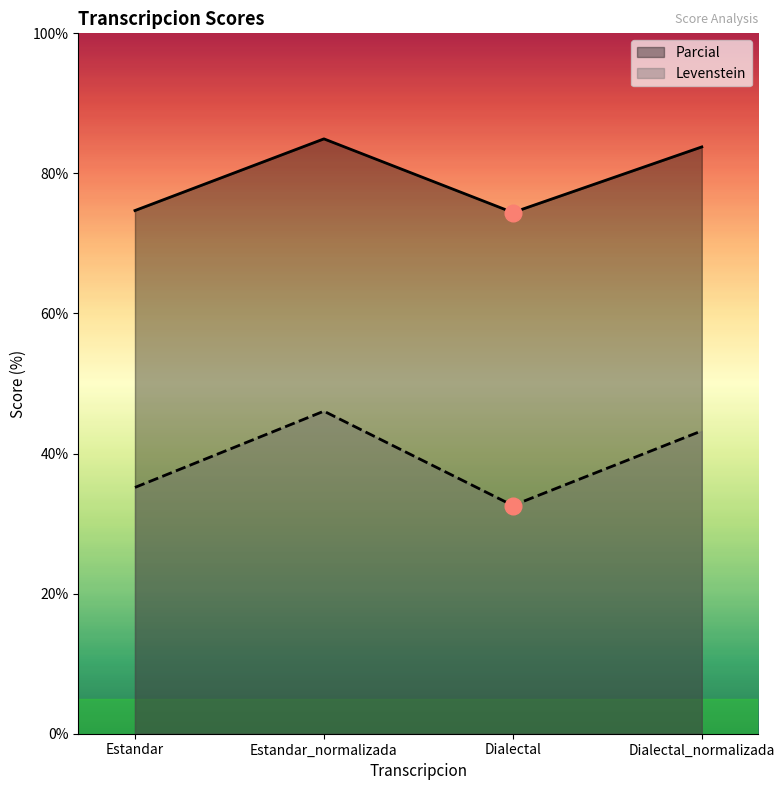

The Levenstein series shows 9.5 at Estandar. True or false?

False